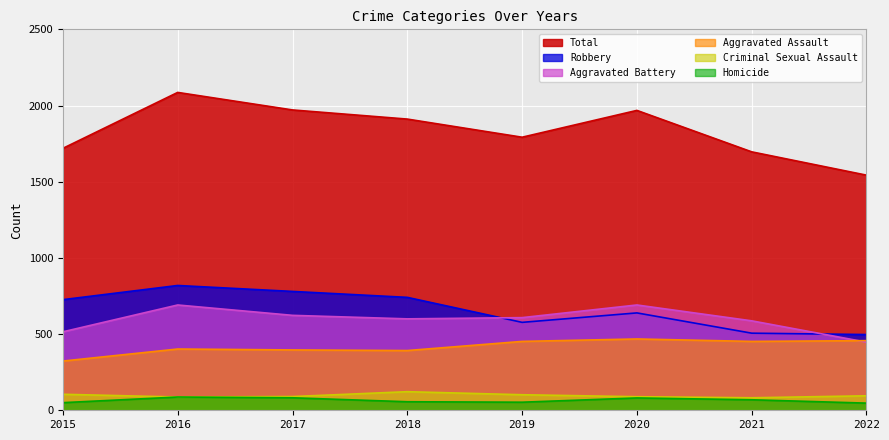

In Homicide, how many points are lower than both neighbors (excluding endpoints)?

1